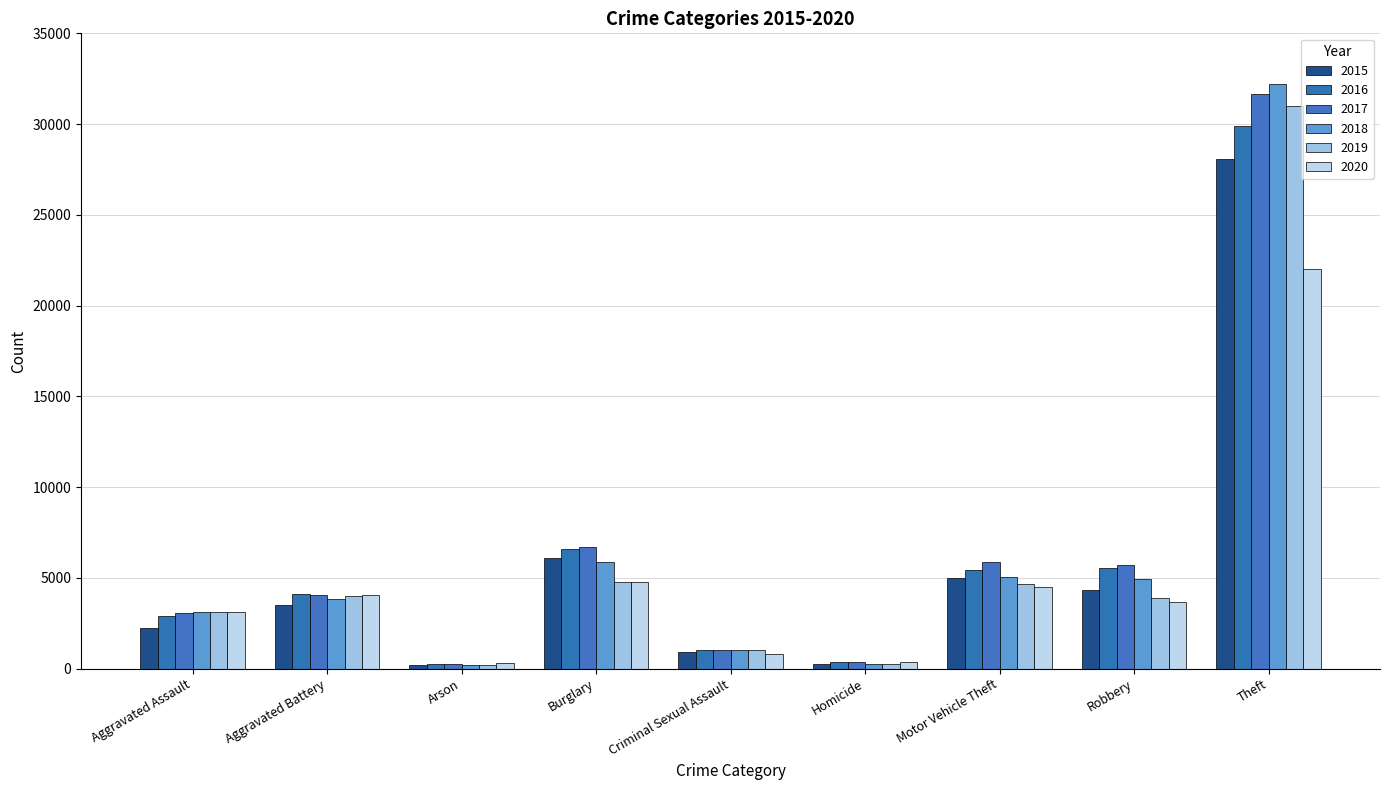

What is the value of the 2016 bar at the 7th from the left?

5418